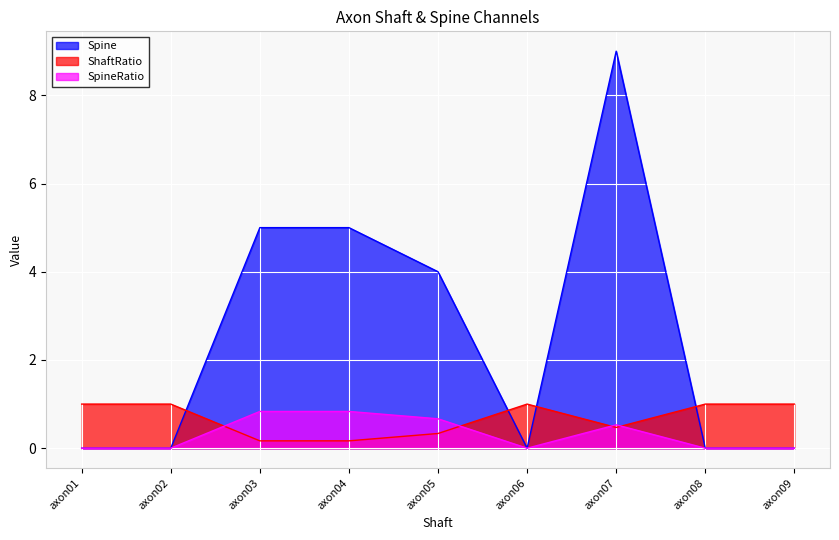

Which category has the lowest value in the ShaftRatio series?

axon03